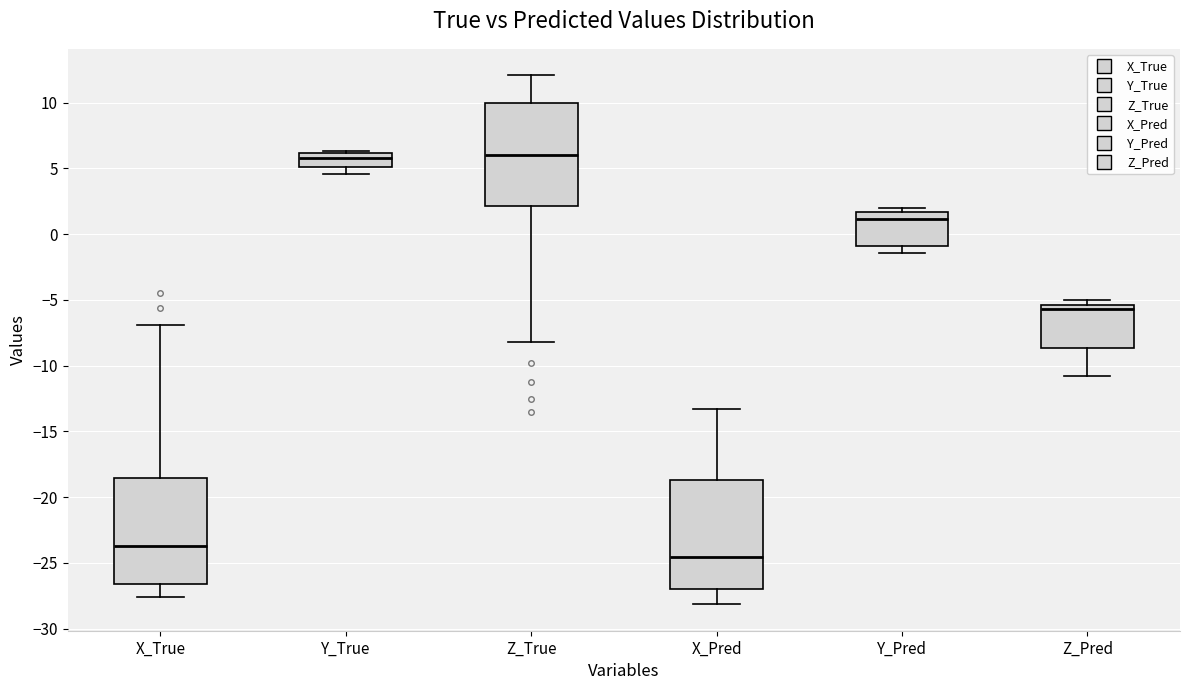

Reading left to right, transcribe this box plot: for each box, give where its median line is, the range the box spans, and where its two whiskers end, as read against the y-axis. The values are not printed on the chart, so give them approximately, as read against the axis.

X_True: median -23.5, box -26.5 to -18.5, whiskers -27.5 to -7.0
Y_True: median 6.0 (inside the box), box 5.0 to 6.0, whiskers 4.5 to 6.5
Z_True: median 6.0, box 2.0 to 10.0, whiskers -8.0 to 12.0
X_Pred: median -24.5, box -27.0 to -18.5, whiskers -28.0 to -13.5
Y_Pred: median 1.0, box -1.0 to 1.5, whiskers -1.5 to 2.0
Z_Pred: median -5.5 (just below the box's upper edge), box -8.5 to -5.5, whiskers -11.0 to -5.0